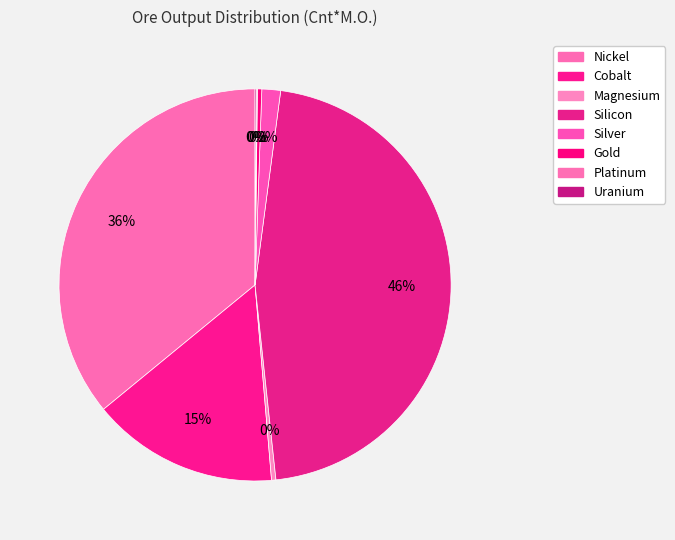

Is it true that Silicon is 39% of the pie?

False